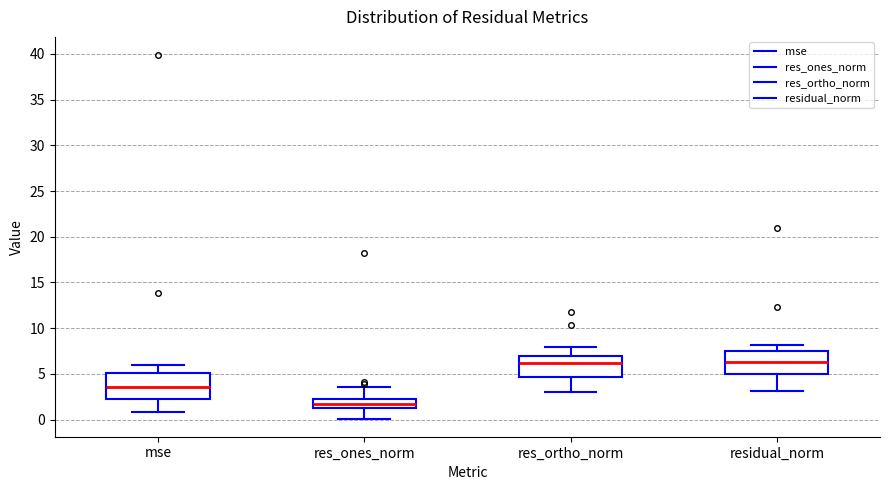

Reading left to right, transcribe this box plot: for each box, give where its median line is, the range the box spans, and where its two whiskers end, as read against the y-axis. The values are not printed on the chart, so give them approximately, as read against the axis.

mse: median 3.5, box 2.5 to 5.0, whiskers 1.0 to 6.0
res_ones_norm: median 1.5 (inside the box), box 1.5 to 2.0, whiskers 0.0 to 3.5
res_ortho_norm: median 6.0, box 4.5 to 7.0, whiskers 3.0 to 8.0
residual_norm: median 6.5, box 5.0 to 7.5, whiskers 3.0 to 8.0